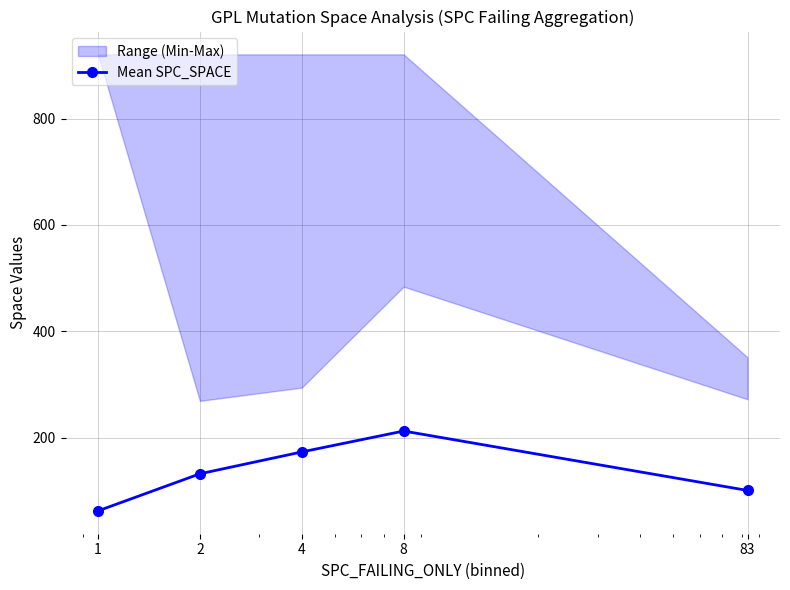

Is this an area chart (filled region under the line)?

No